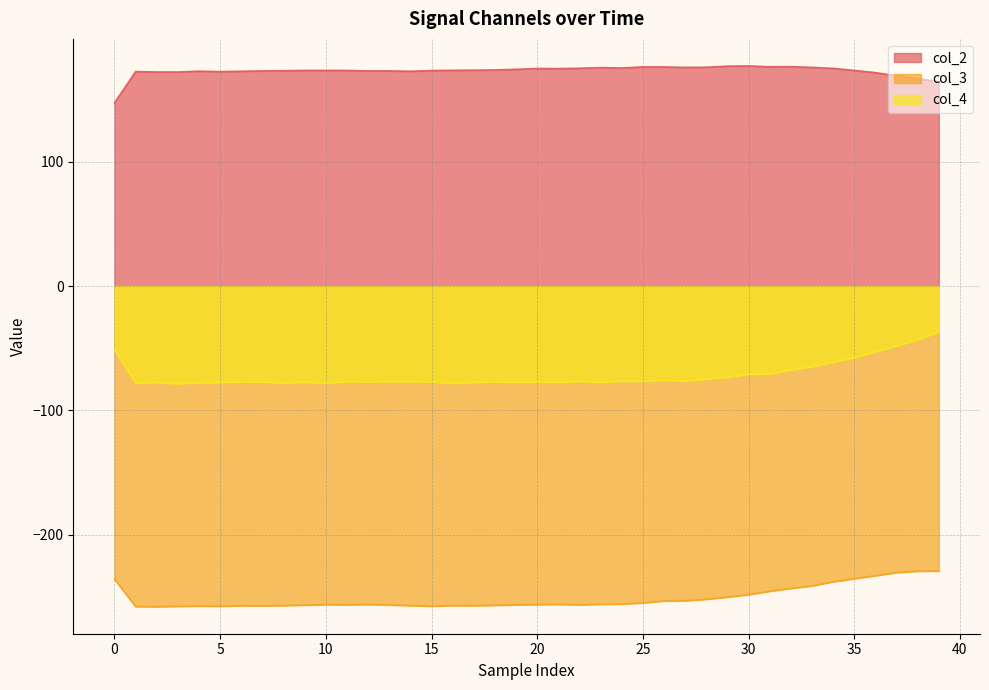

What is the total value across all series at 25?

-155.0